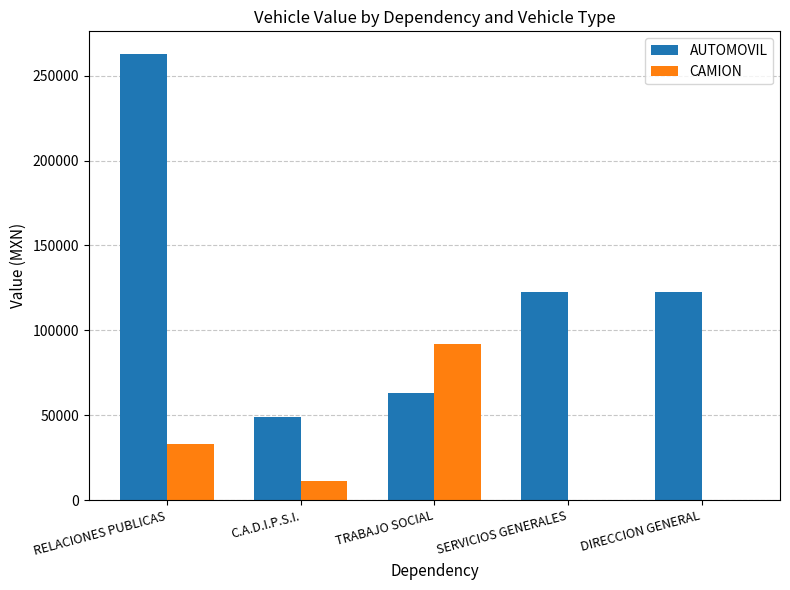

At which category is the sum across all series the highest?

RELACIONES PUBLICAS